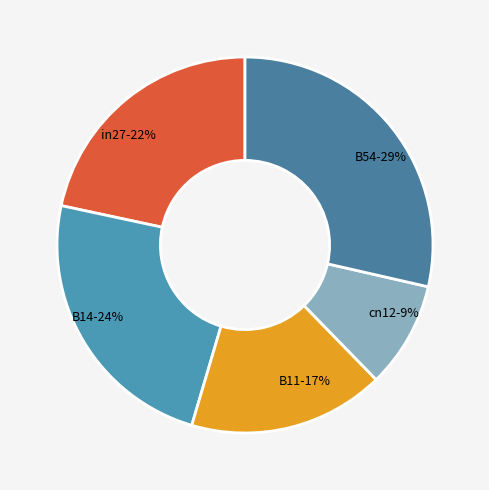

To the nearest percent, what is the difference between the B54 and B14 slice percentages?

5%